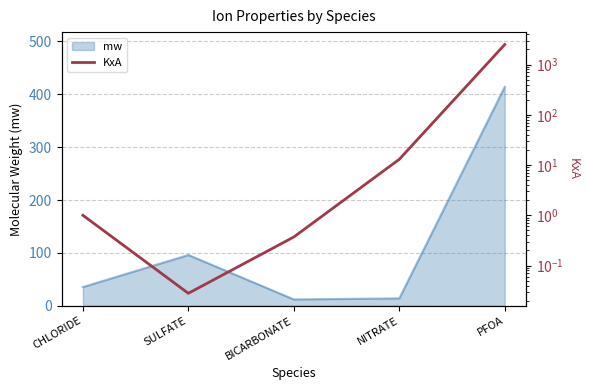

What position from the right is NITRATE?

2